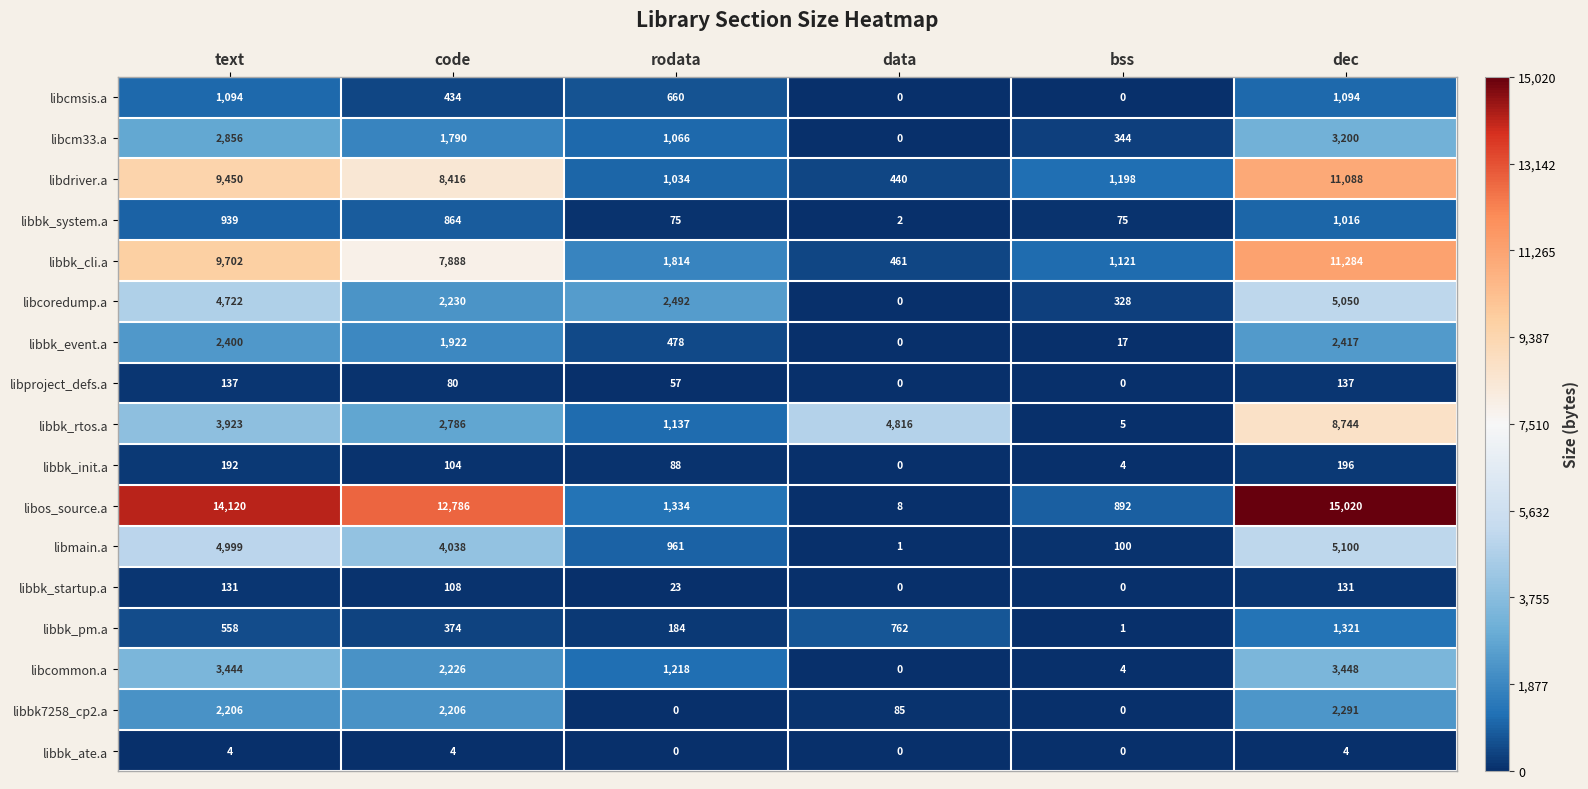

What is the total value across all series at rodata?

12621